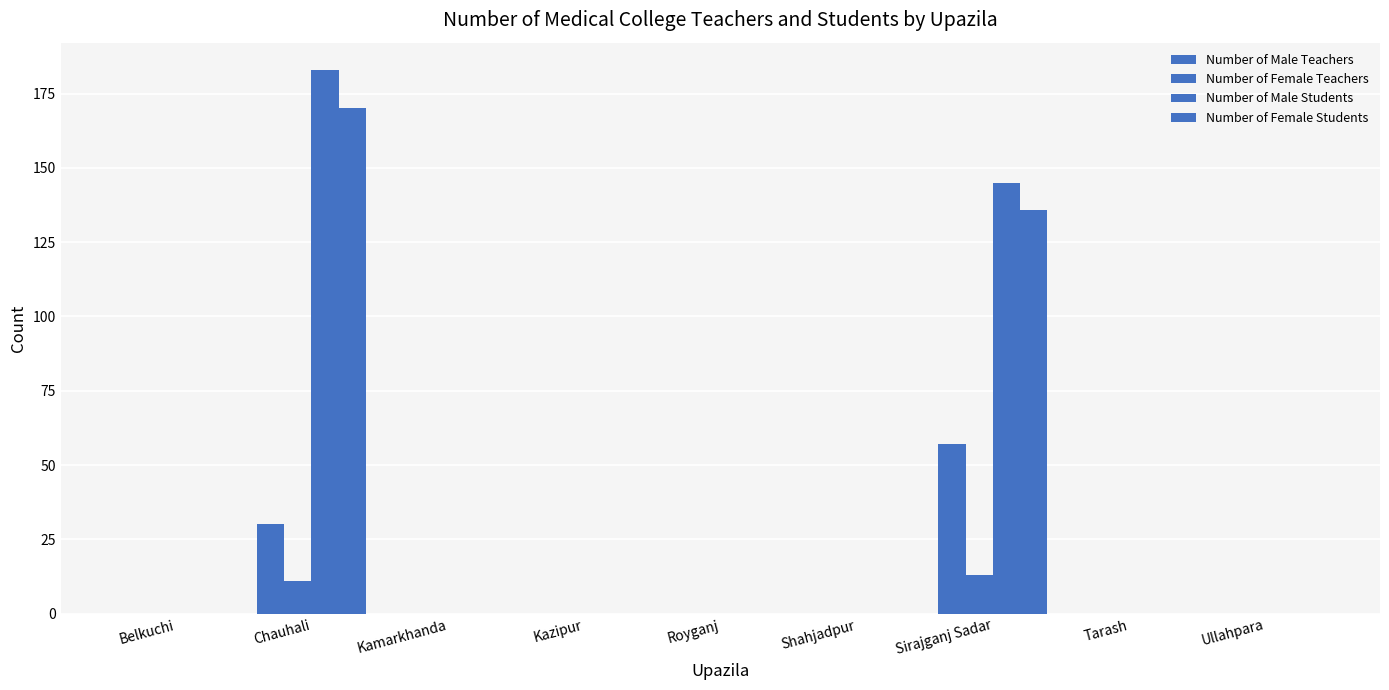

Which category has the lowest value in the Number of Female Teachers series?

Belkuchi